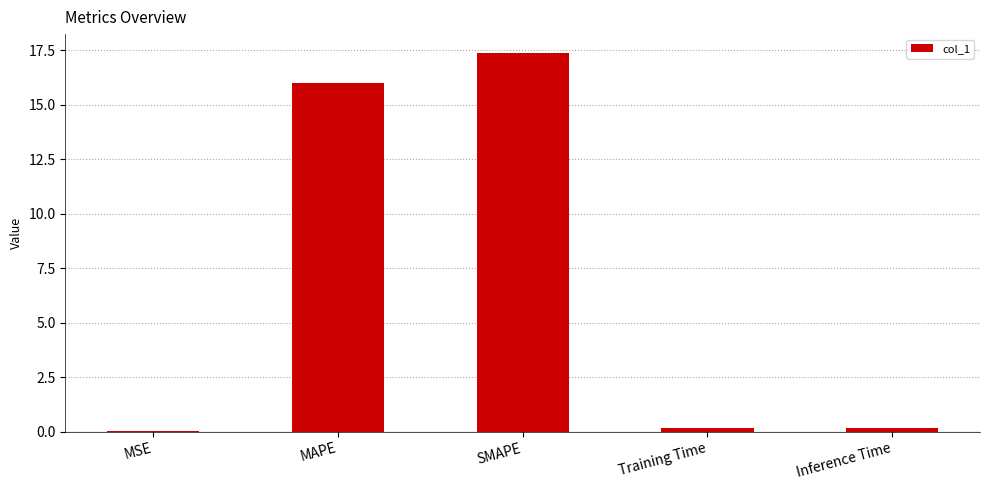

Between MAPE and Inference Time, which is larger?

MAPE